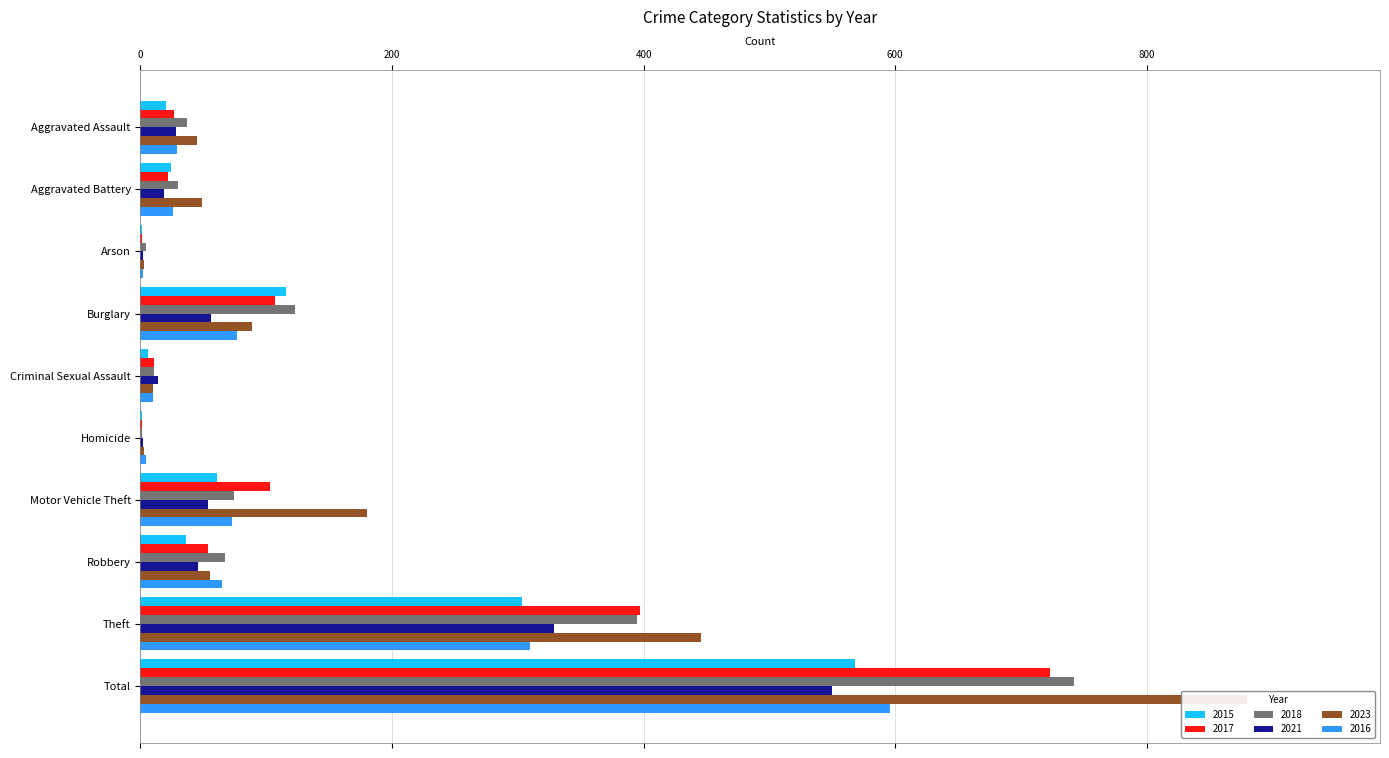

At which category is the sum across all series the highest?

Total